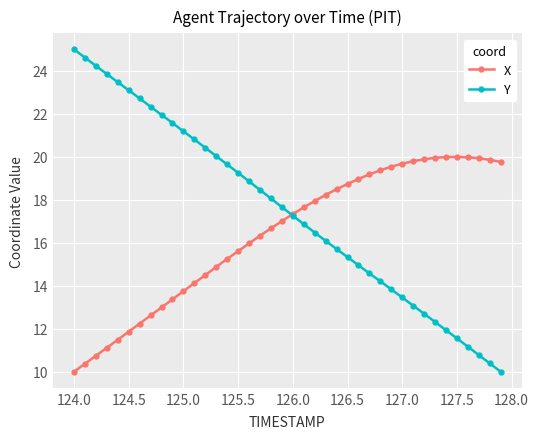

True or false: Y has more than 0 points higher than both neighbors.

False